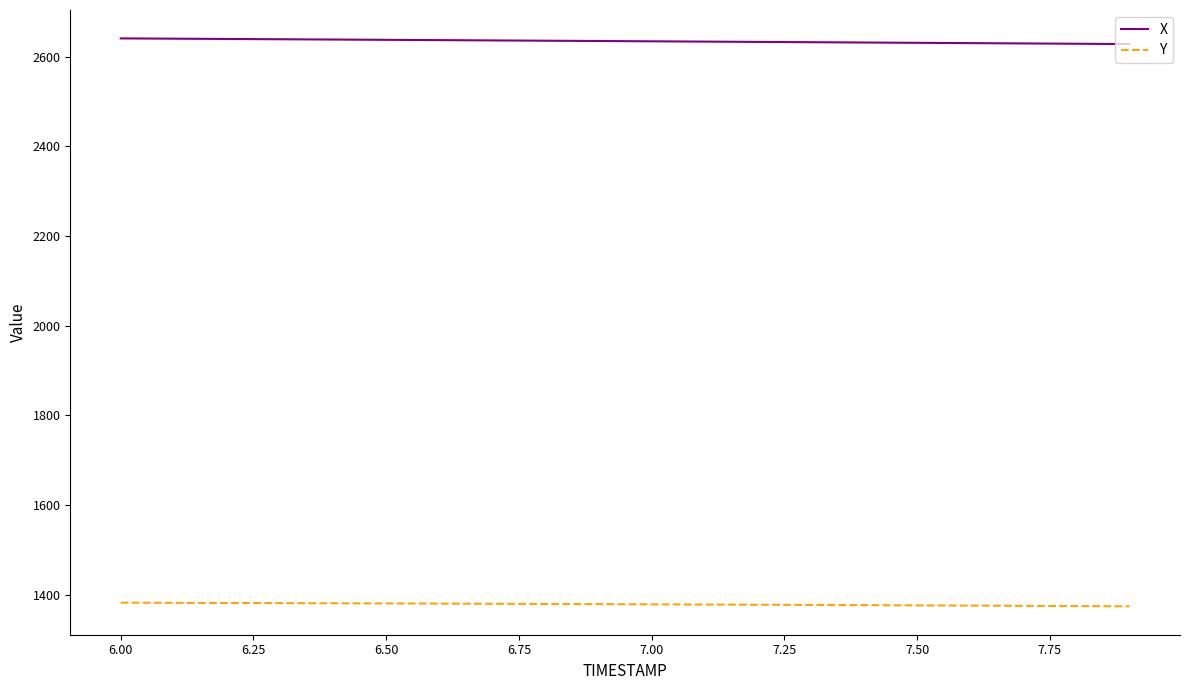

What is the minimum value shown in the chart?

1374.0